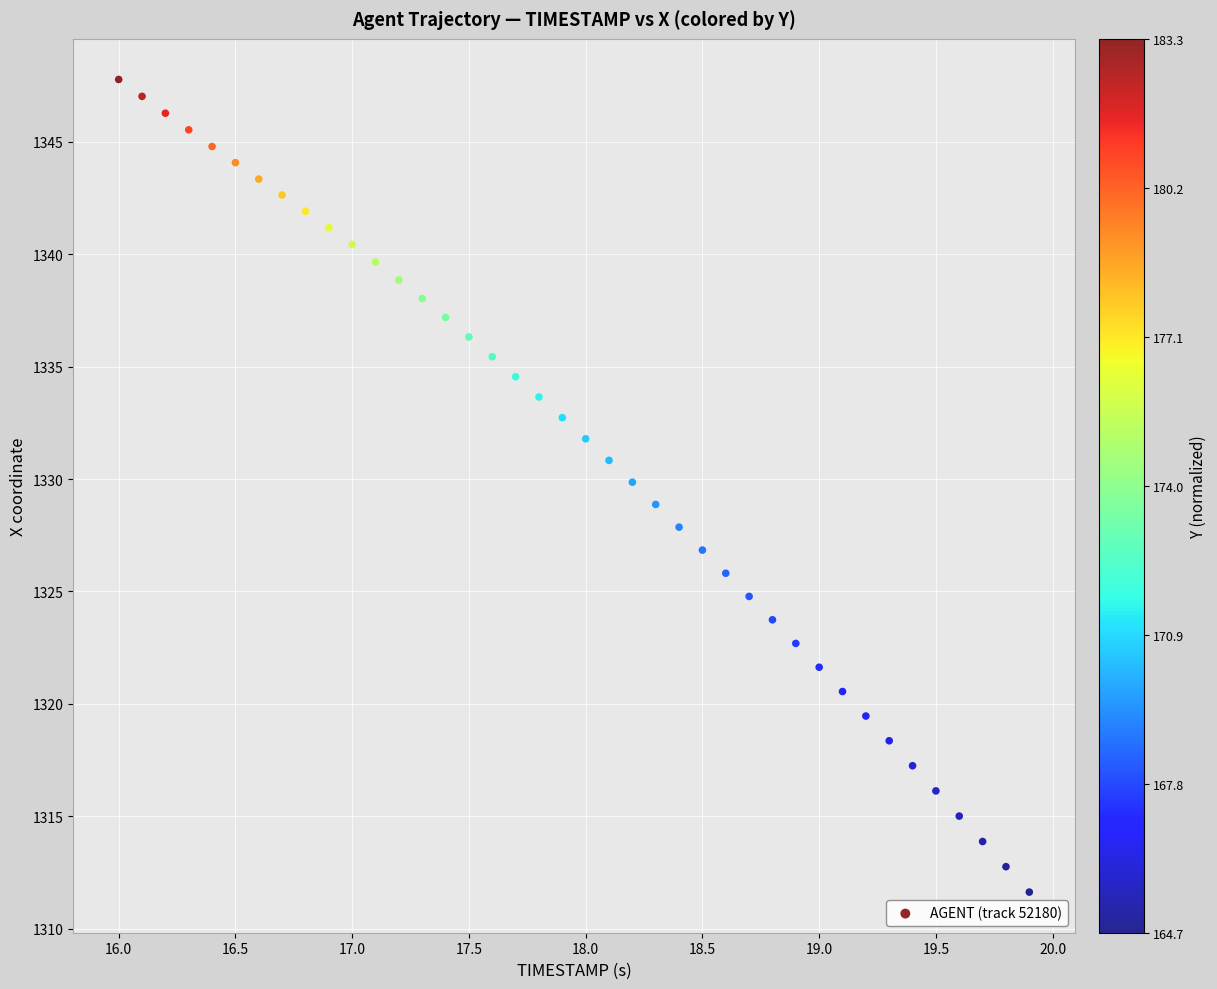

What is the range of X values (max minus min)?

3.9